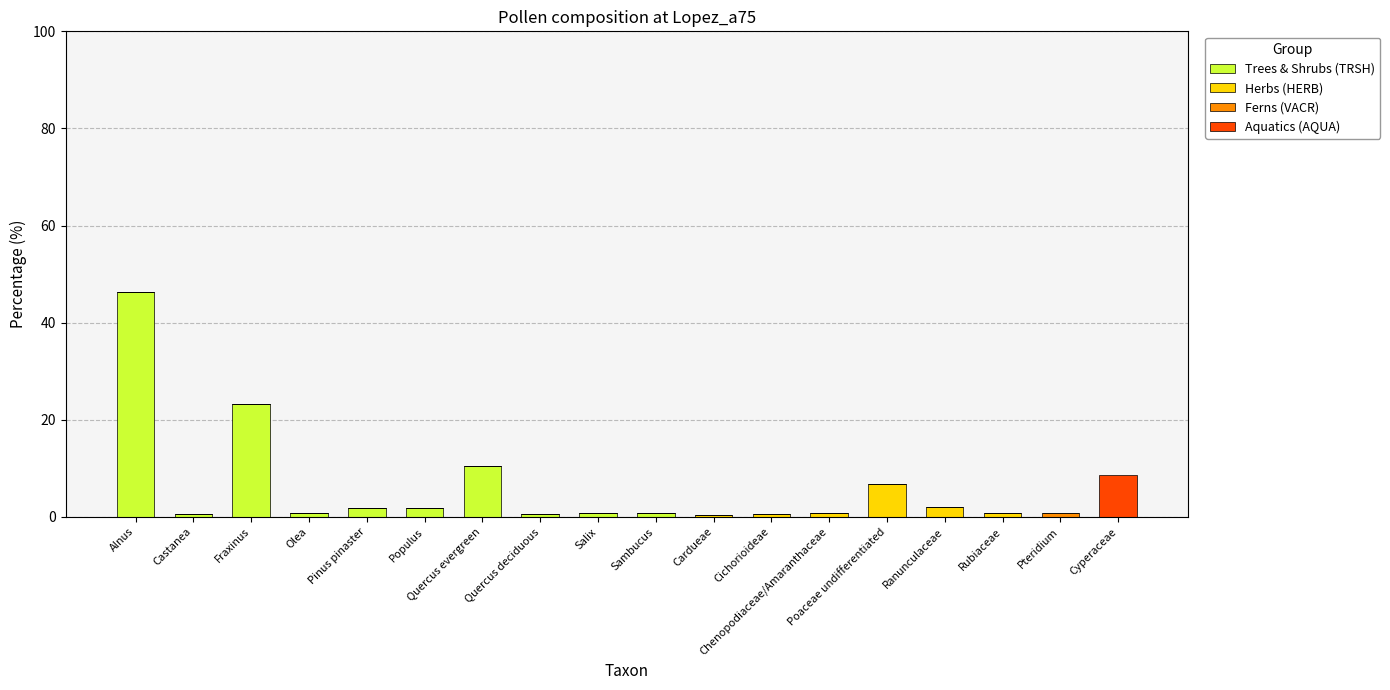

At which category is the sum across all series the highest?

Alnus